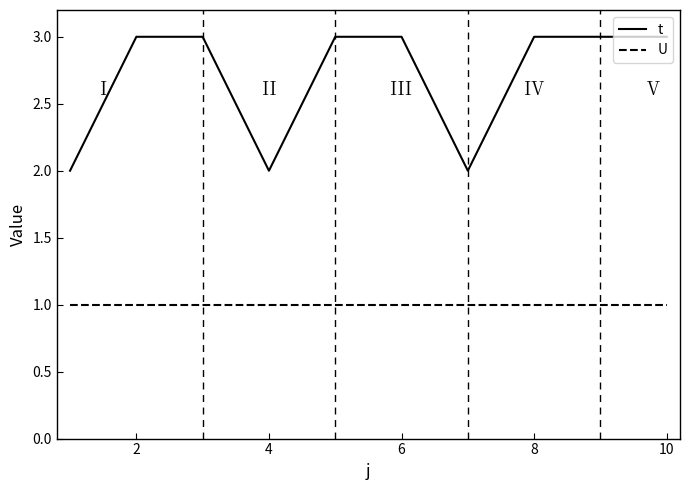

Which series has the largest total across all categories?

t